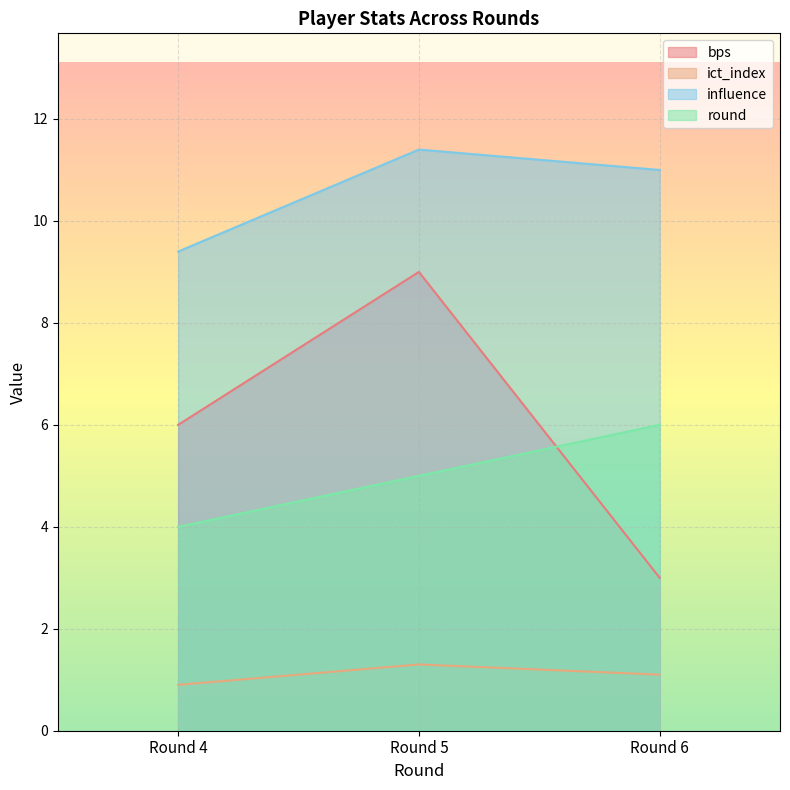

What is the value of the bps point at the 2nd from the left?

9.0